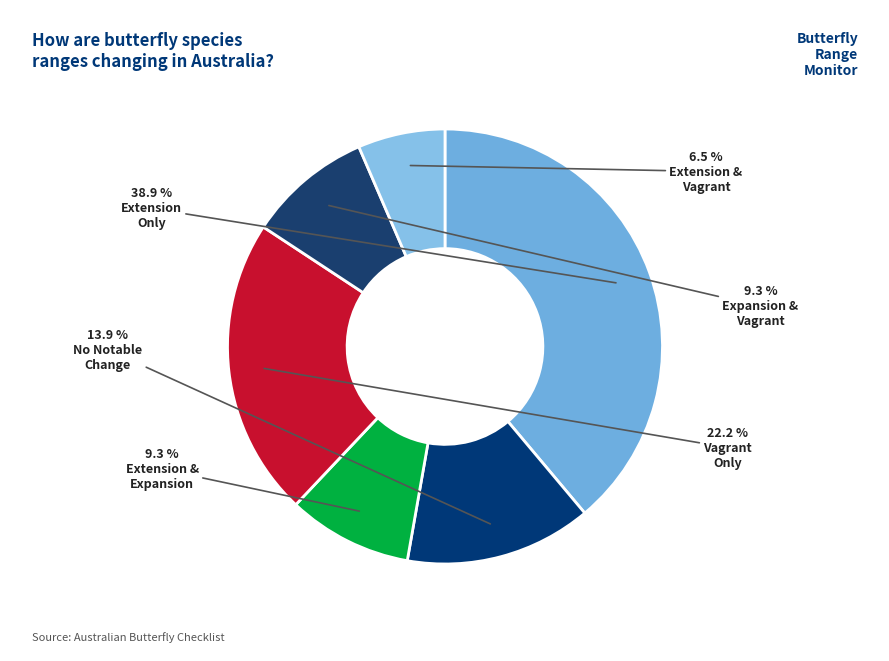

How many slices are in this pie chart?

6